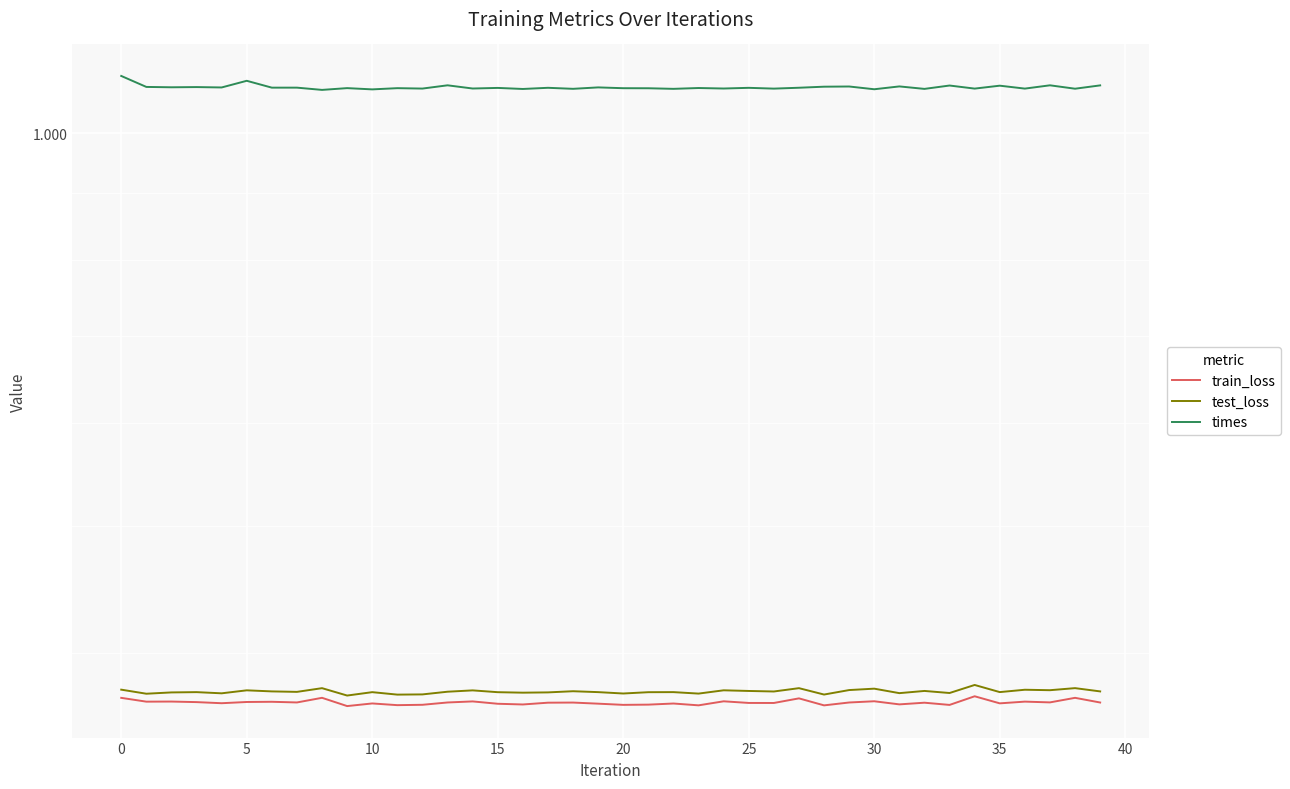

What is the label of the 27th point from the right?

13